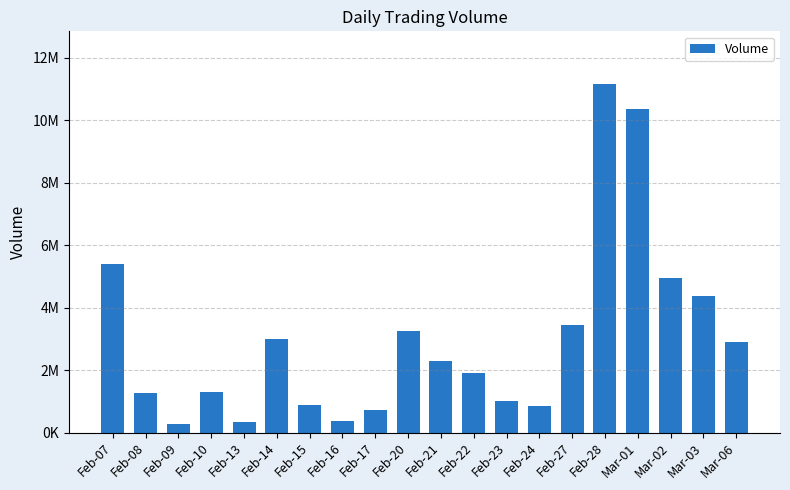

Are the bars grouped side by side (vs. stacked)?

No